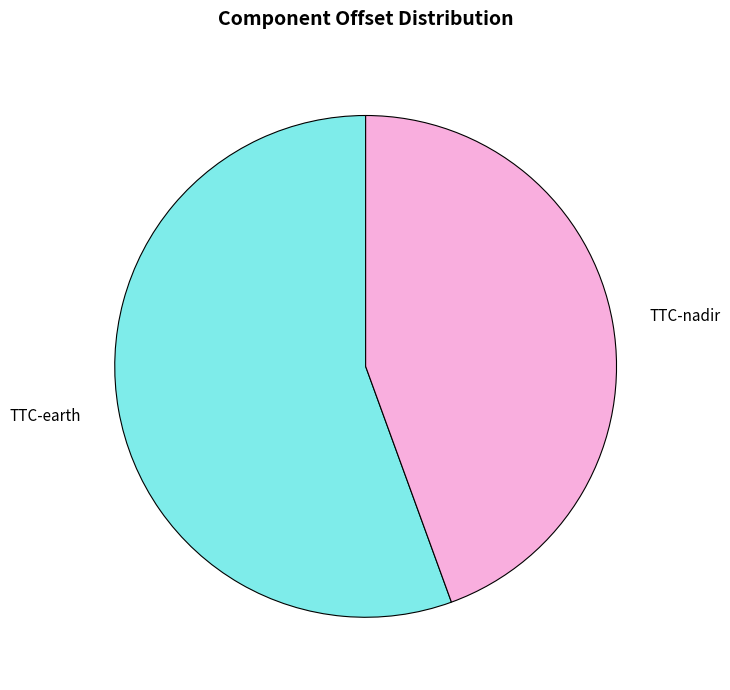

Is there a majority slice in this chart?

Yes